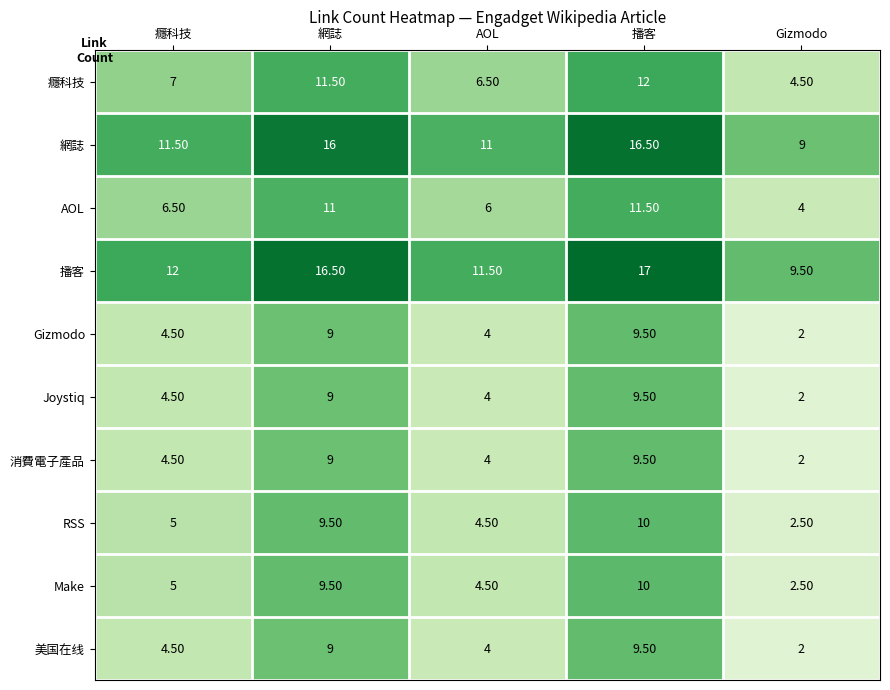

What is the spread (max minus min) of values at 癮科技?

7.5